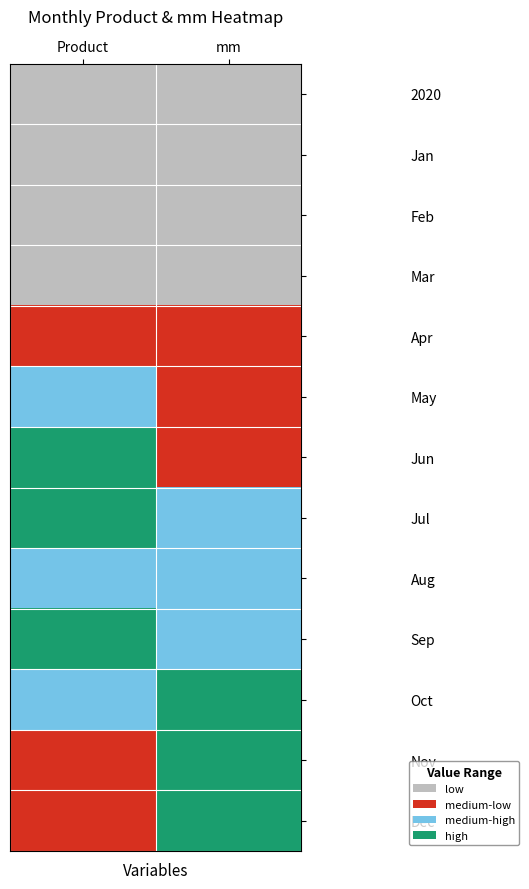

Which has a higher value, mm or Product?

mm